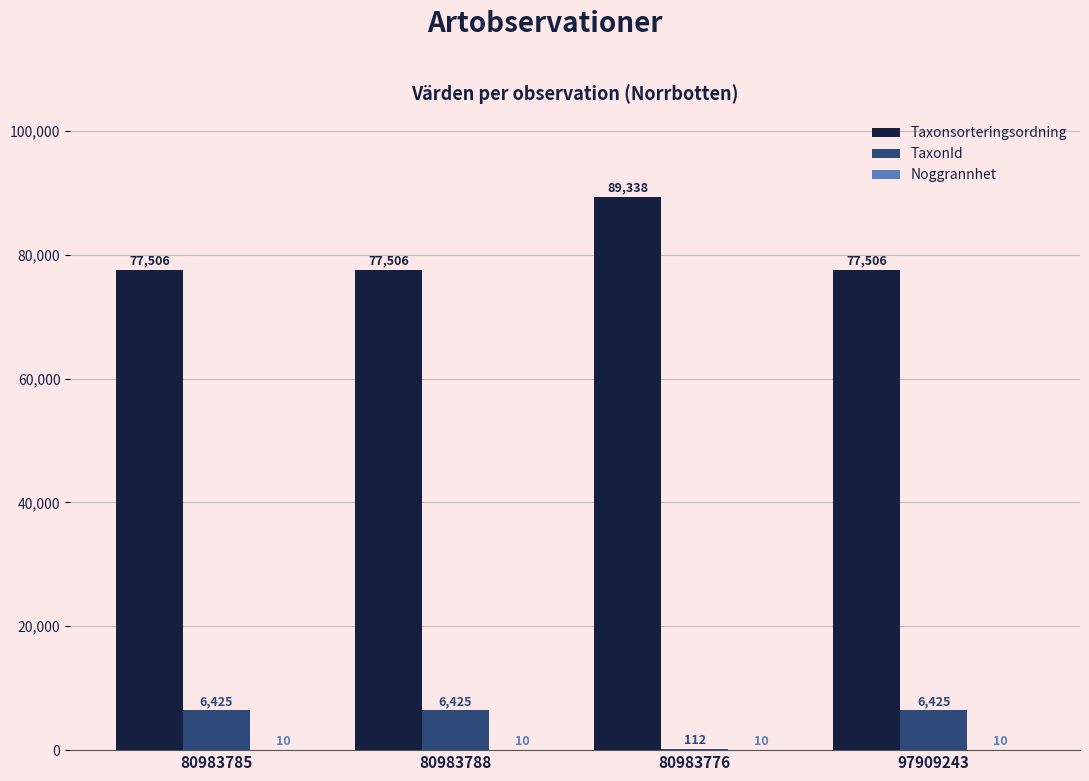

Is it true that TaxonId equals 6425 at 80983788?

True